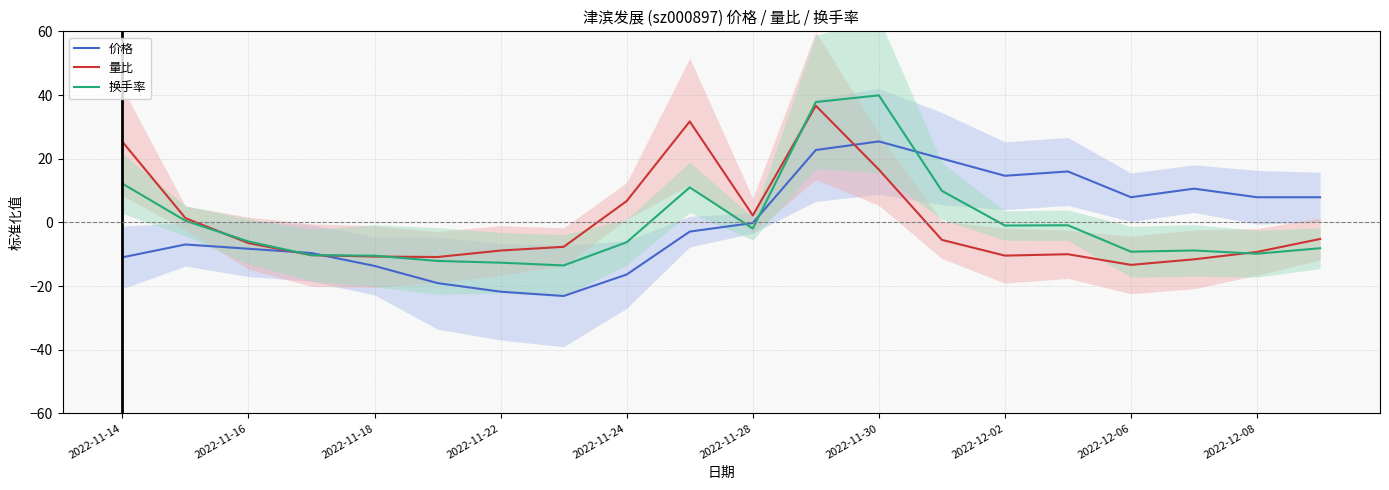

What is the minimum value for 价格?

-23.1